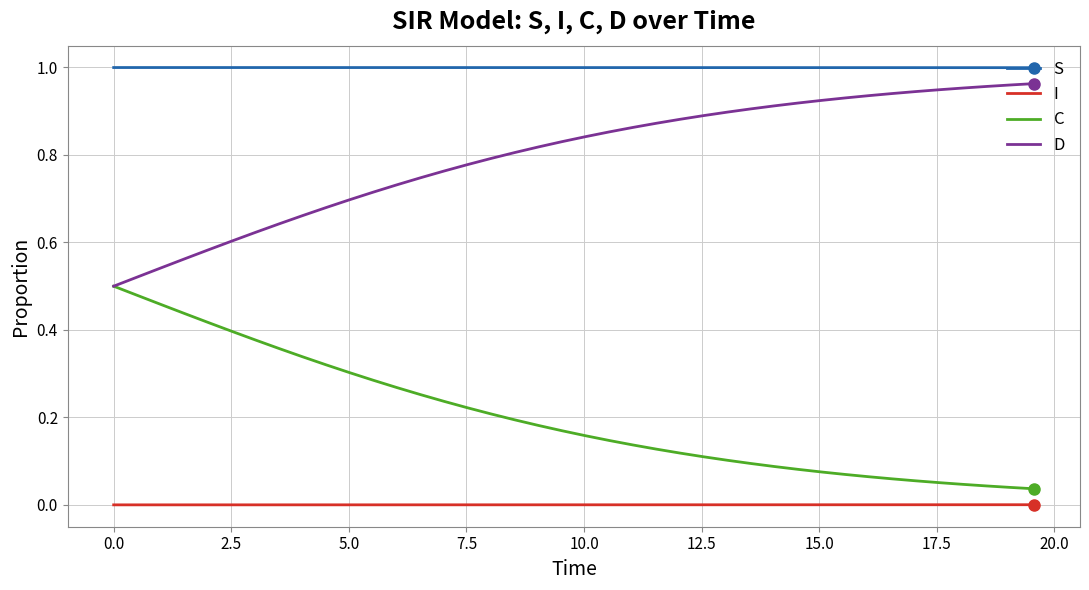

True or false: S and D intersect in this chart.

False